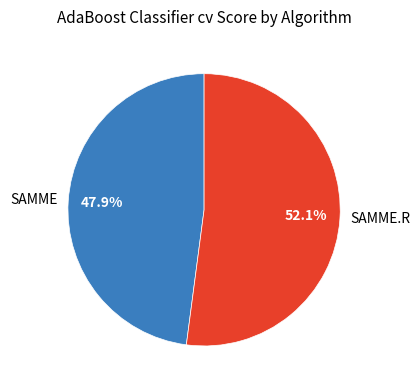

How many slices are in this pie chart?

2